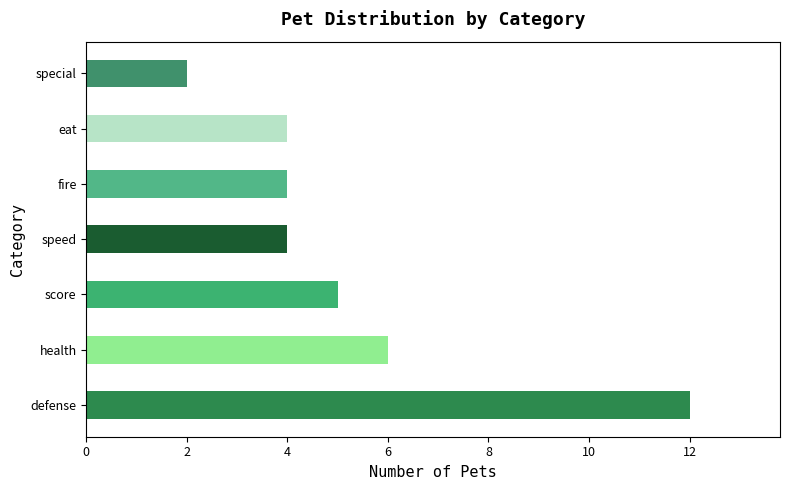

What is the difference between the values at health and special?

4